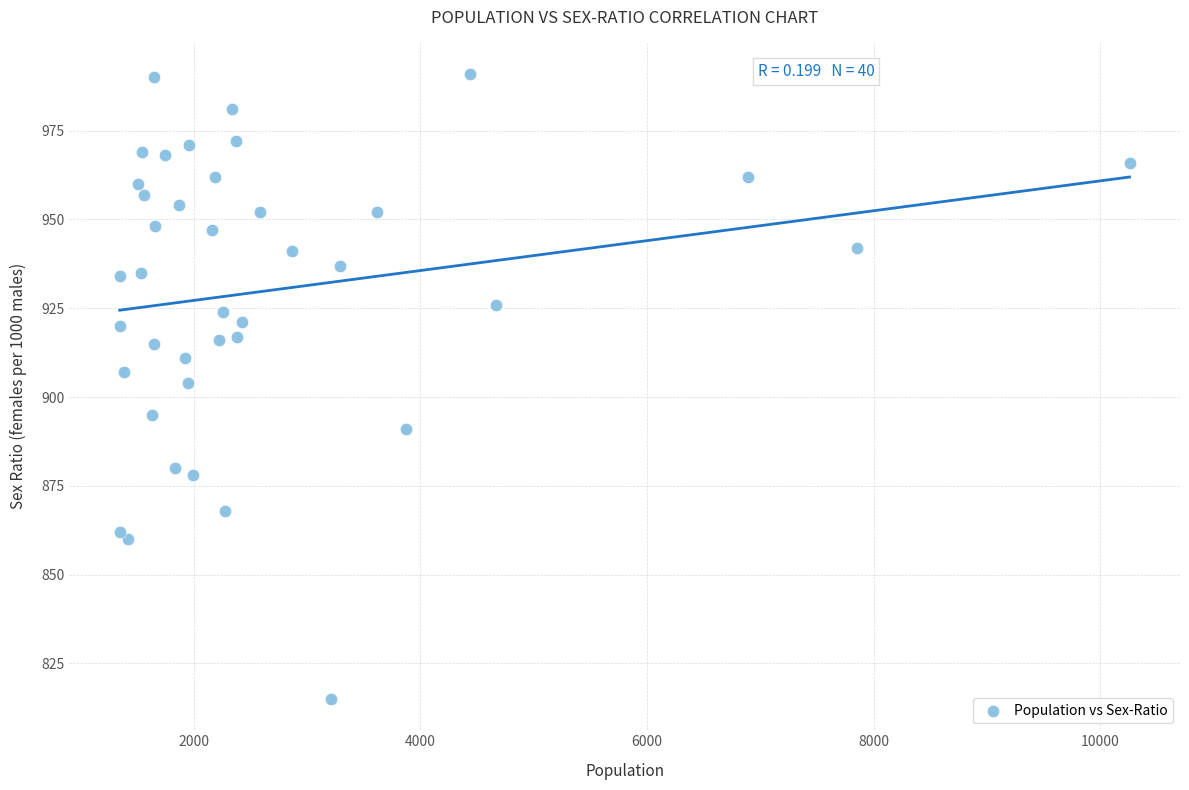

What is the range of Y values (max minus min)?

176